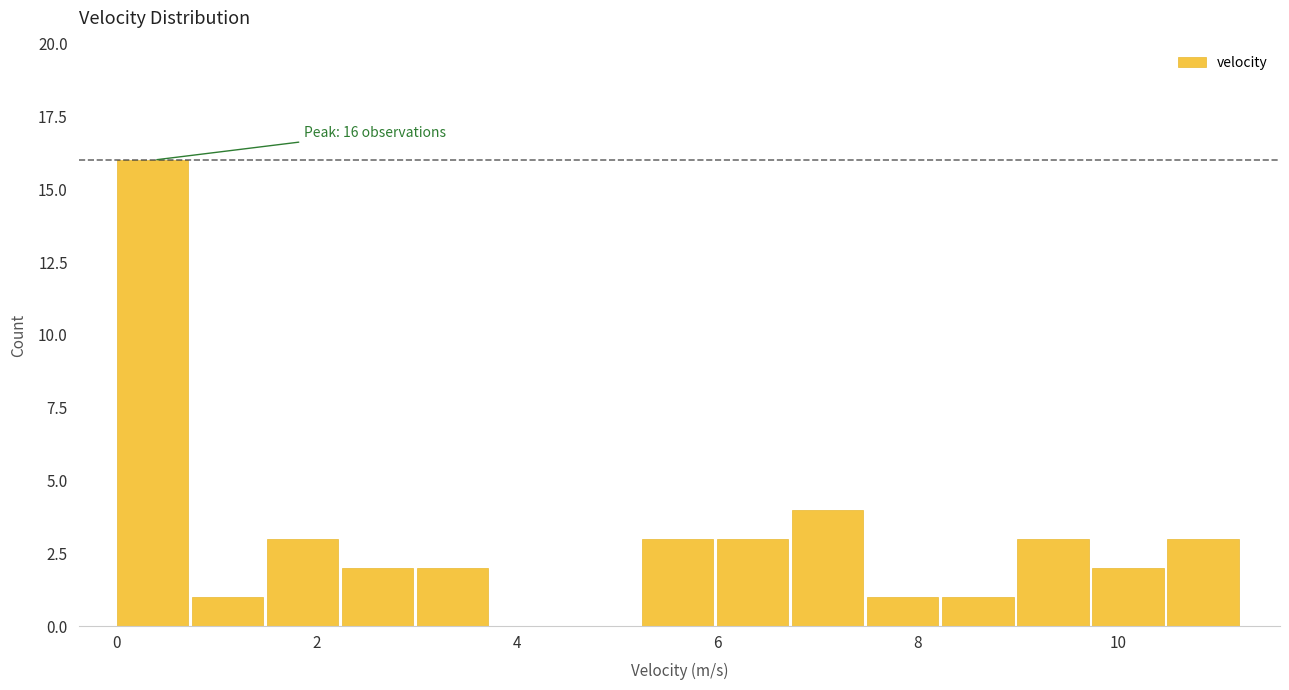

Read against the x-axis, roughly where is the centre of the tallest bar?

0.4